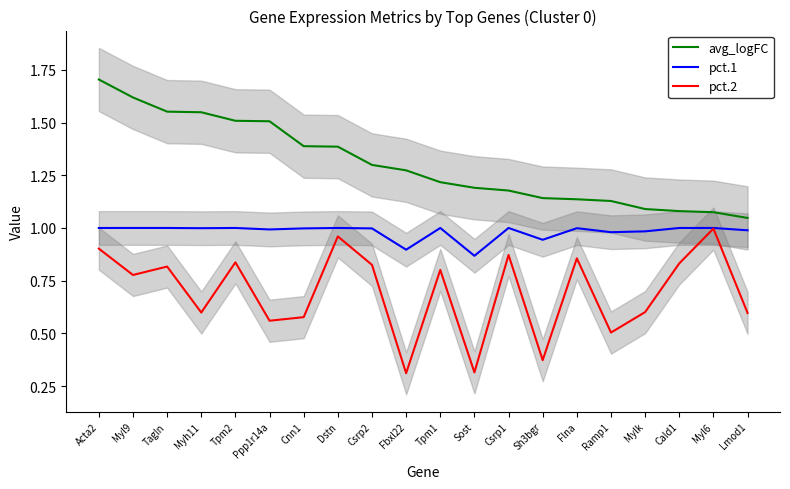

Reading right to left, extract all data points from this chart.

avg_logFC: 1.0	1.1	1.1	1.1	1.1	1.1	1.1	1.2	1.2	1.2	1.3	1.3	1.4	1.4	1.5	1.5	1.5	1.6	1.6	1.7
pct.1: 1.0	1.0	1.0	1.0	1.0	1.0	0.9	1.0	0.9	1.0	0.9	1.0	1.0	1.0	1.0	1.0	1.0	1.0	1.0	1.0
pct.2: 0.6	1.0	0.8	0.6	0.5	0.9	0.4	0.9	0.3	0.8	0.3	0.8	1.0	0.6	0.6	0.8	0.6	0.8	0.8	0.9